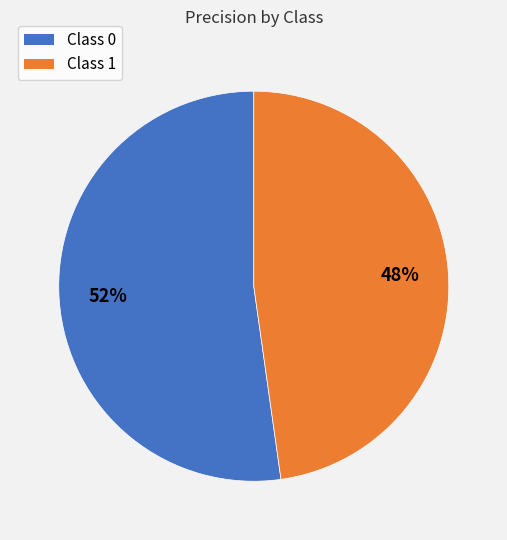

Rank the categories by value from highest to lowest.

Class 0, Class 1